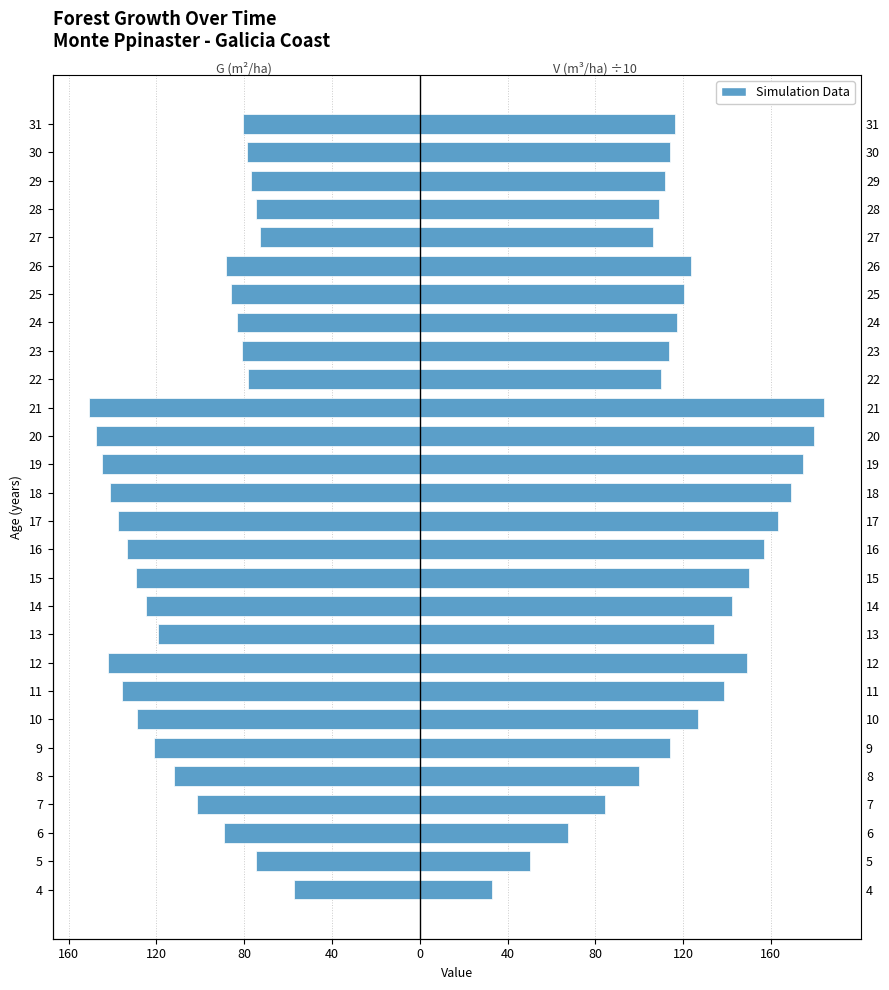

At how many categories does at least one series exceed 15?

28